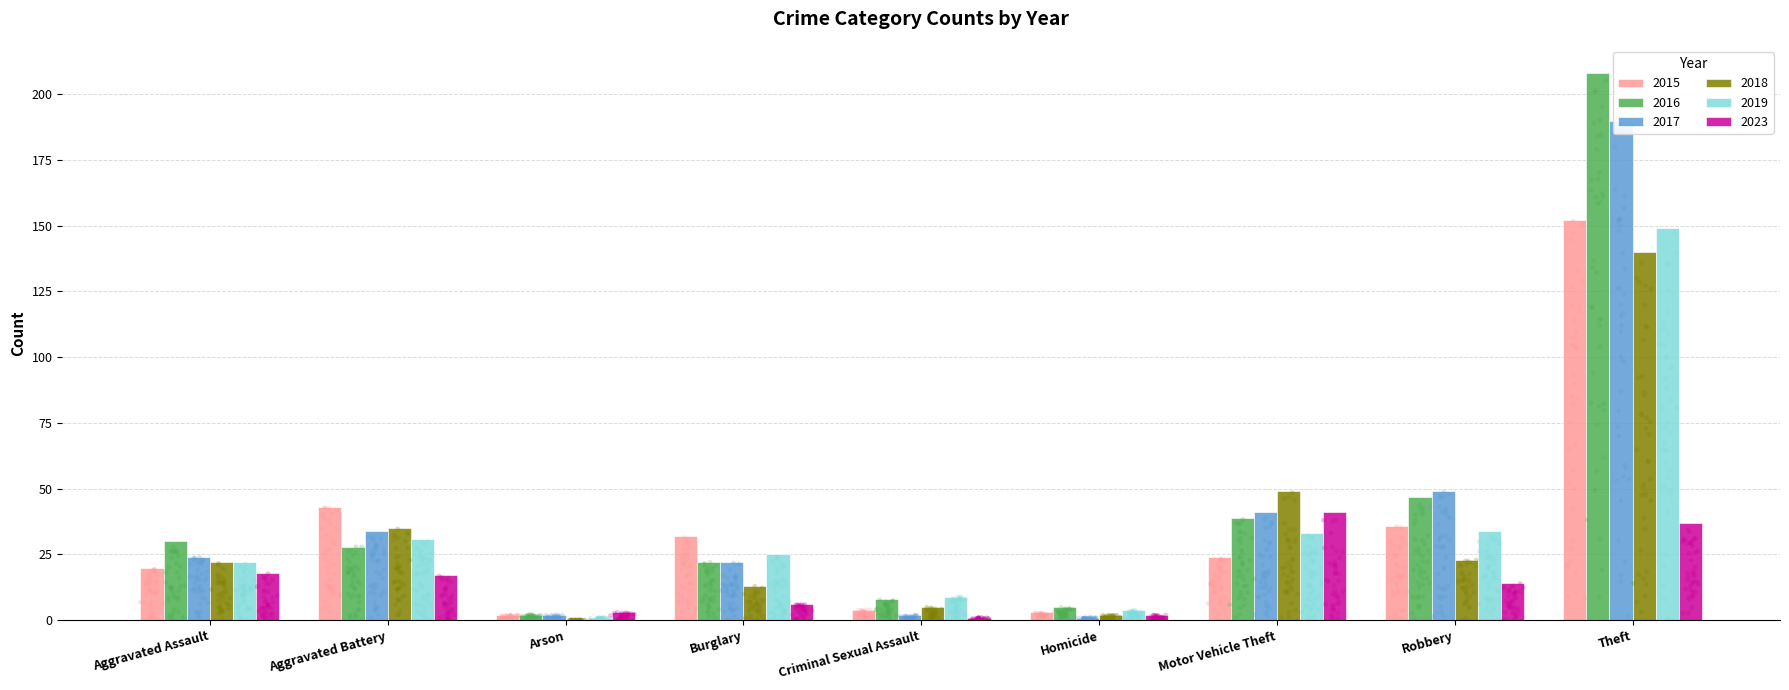

Which series has the largest total across all categories?

2016